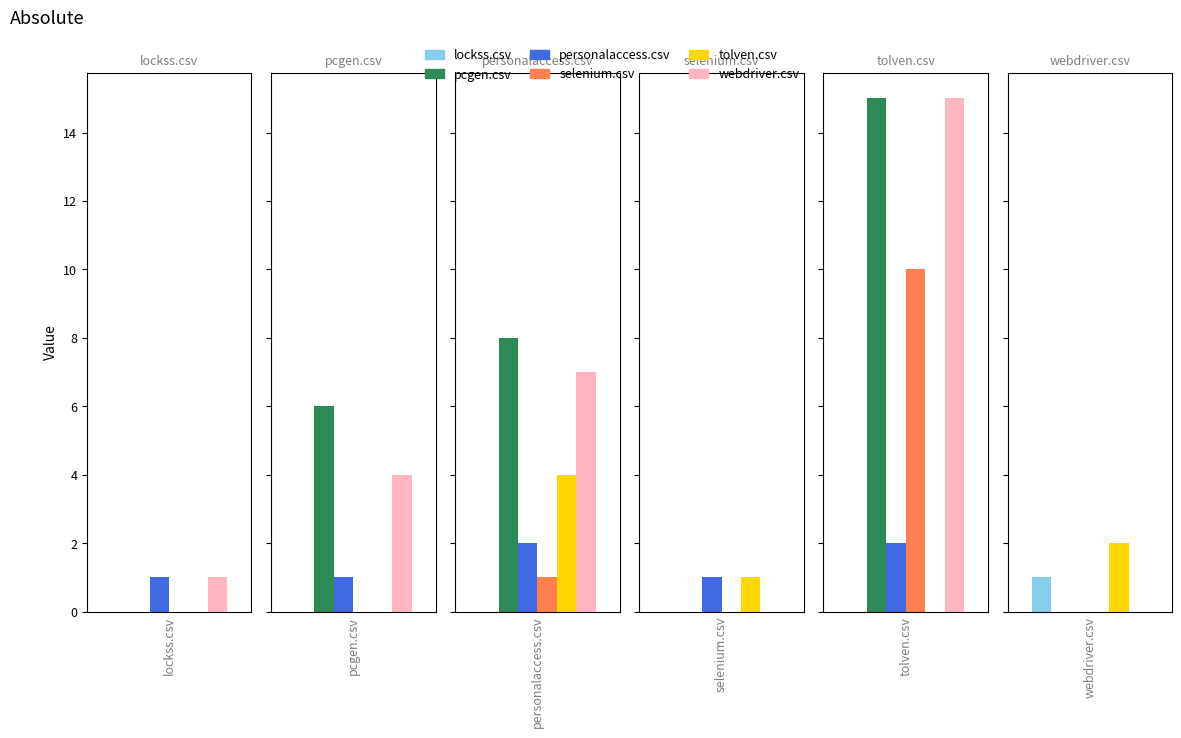

The value of webdriver.csv at selenium.csv is 0. True or false?

True